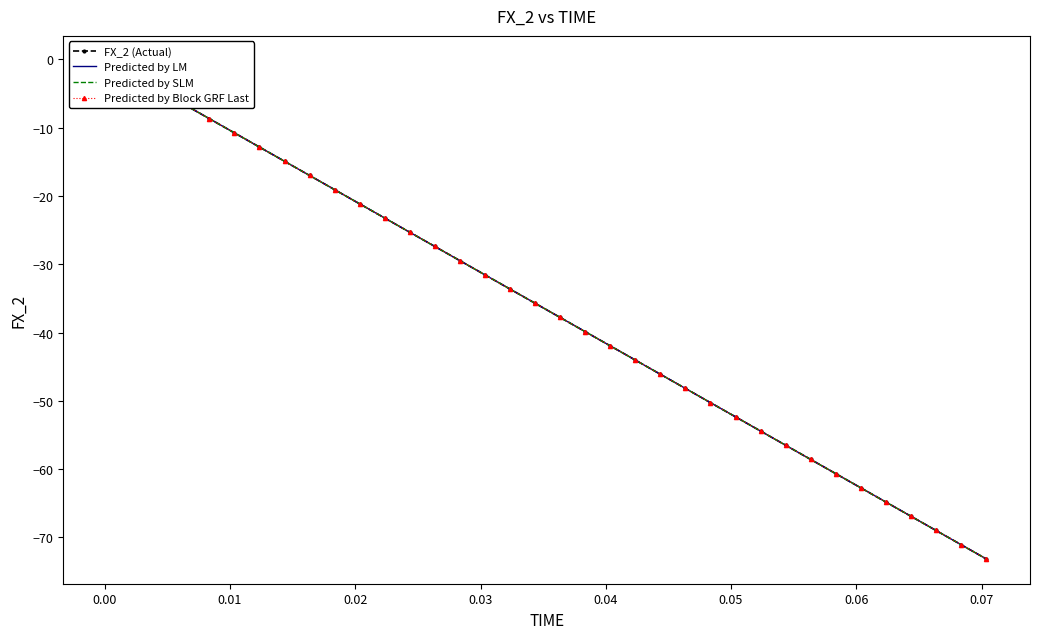

Reading left to right, what are all the values shown in this chart?

FX_2 (Actual): -0.2	-0.4	-0.7	-1.2	-1.9	-2.9	-4.5	-6.6	-8.7	-10.8	-12.8	-14.9	-17.0	-19.1	-21.2	-23.2	-25.3	-27.4	-29.5	-31.6	-33.6	-35.7	-37.8	-39.9	-42.0	-44.0	-46.1	-48.2	-50.3	-52.3	-54.4	-56.5	-58.6	-60.7	-62.7	-64.8	-66.9	-69.0	-71.1	-73.1
Predicted by LM: -0.2	-0.4	-0.7	-1.2	-1.9	-2.9	-4.5	-6.6	-8.7	-10.8	-12.8	-14.9	-17.0	-19.1	-21.2	-23.2	-25.3	-27.4	-29.5	-31.6	-33.6	-35.7	-37.8	-39.9	-42.0	-44.0	-46.1	-48.2	-50.3	-52.3	-54.4	-56.5	-58.6	-60.7	-62.7	-64.8	-66.9	-69.0	-71.1	-73.1
Predicted by SLM: -0.2	-0.4	-0.7	-1.2	-1.9	-2.9	-4.5	-6.6	-8.7	-10.8	-12.8	-14.9	-17.0	-19.1	-21.2	-23.2	-25.3	-27.4	-29.5	-31.6	-33.6	-35.7	-37.8	-39.9	-42.0	-44.0	-46.1	-48.2	-50.3	-52.3	-54.4	-56.5	-58.6	-60.7	-62.7	-64.8	-66.9	-69.0	-71.1	-73.1
Predicted by Block GRF Last: -0.2	-0.4	-0.7	-1.2	-1.9	-2.9	-4.5	-6.6	-8.7	-10.8	-12.8	-14.9	-17.0	-19.1	-21.2	-23.2	-25.3	-27.4	-29.5	-31.6	-33.6	-35.7	-37.8	-39.9	-42.0	-44.0	-46.1	-48.2	-50.3	-52.3	-54.4	-56.5	-58.6	-60.7	-62.7	-64.8	-66.9	-69.0	-71.1	-73.1